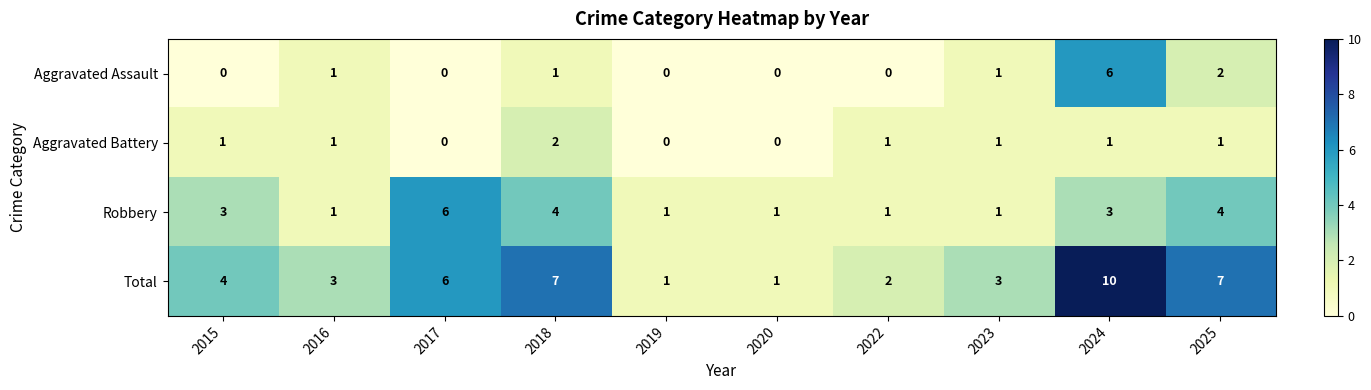

At which label is Total closest to 5?

2015